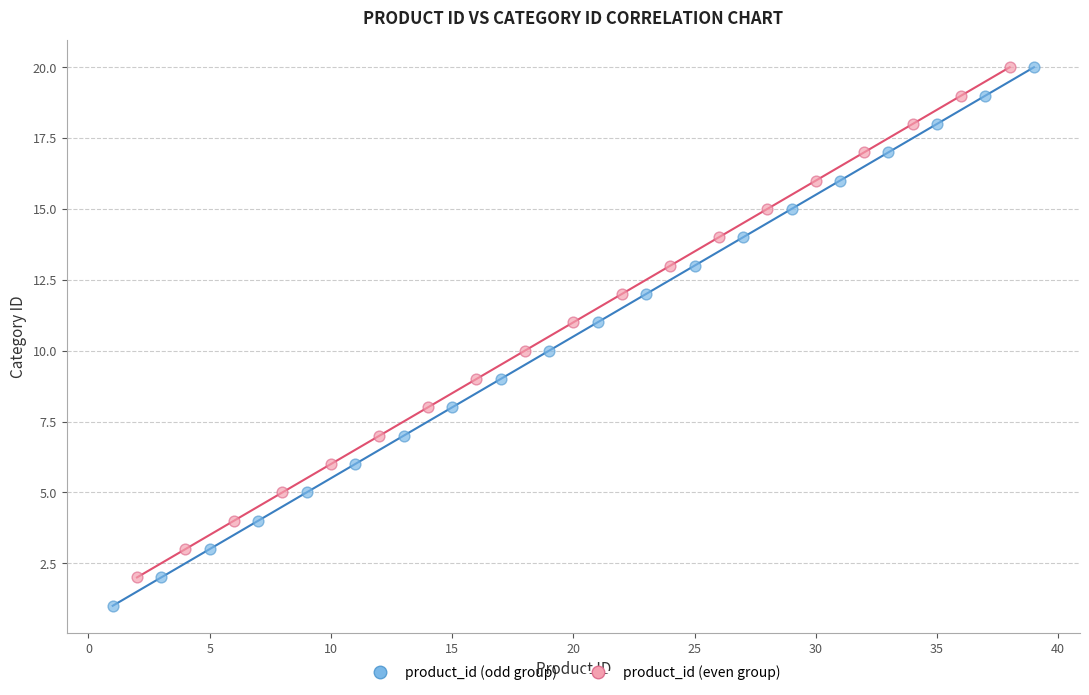

Which series has the largest Y range (max minus min)?

product_id (odd group)